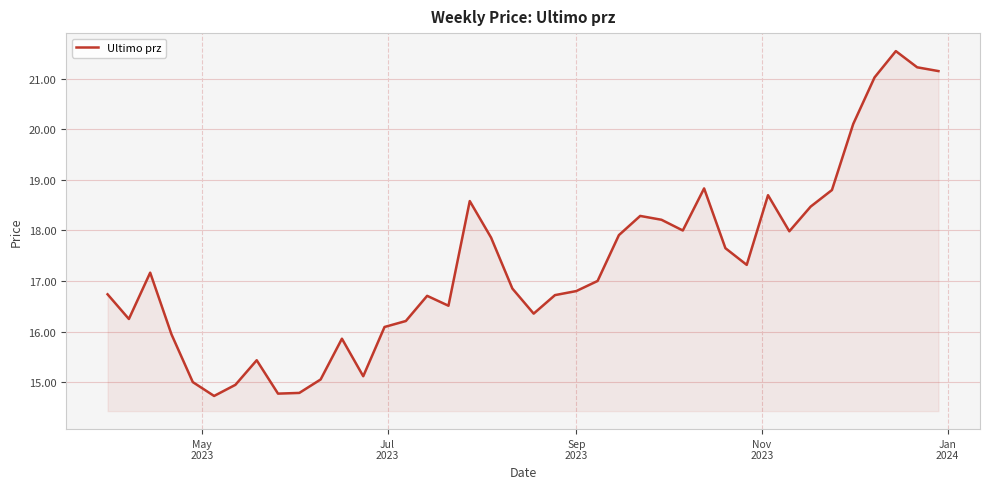

What is the difference between the maximum and minimum values?

6.8